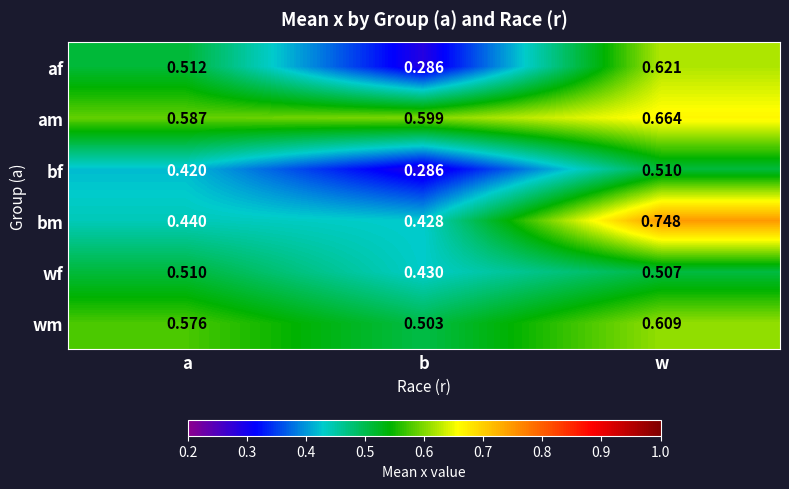

What is the total value across all series at b?

2.5